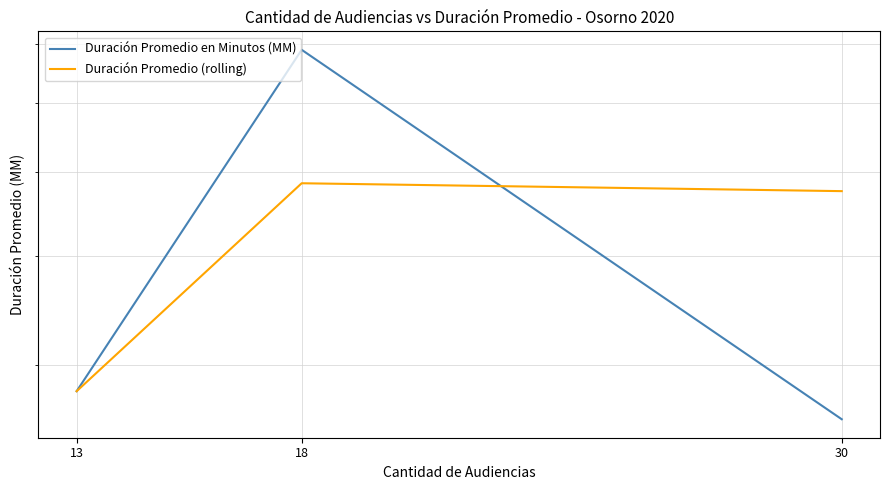

What is the smallest value displayed?

26.0